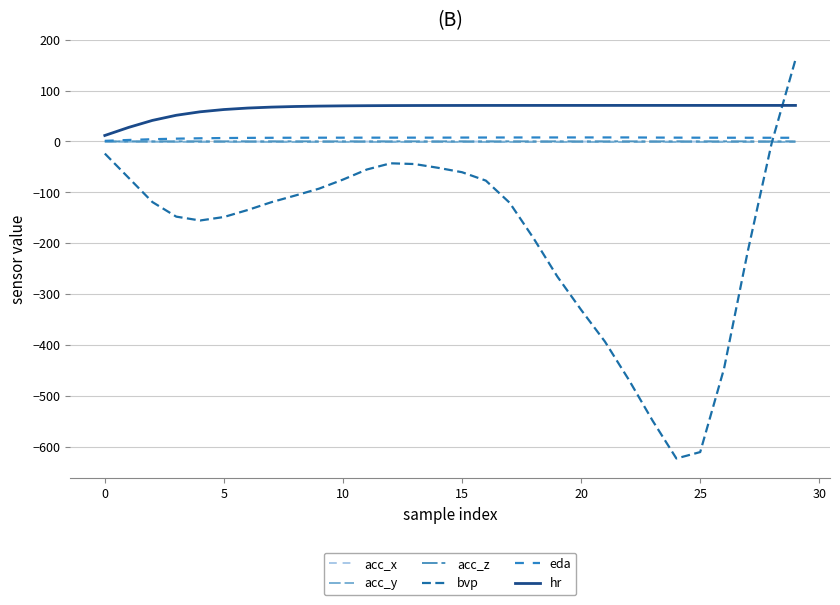

Which series has the largest range (max minus min)?

bvp